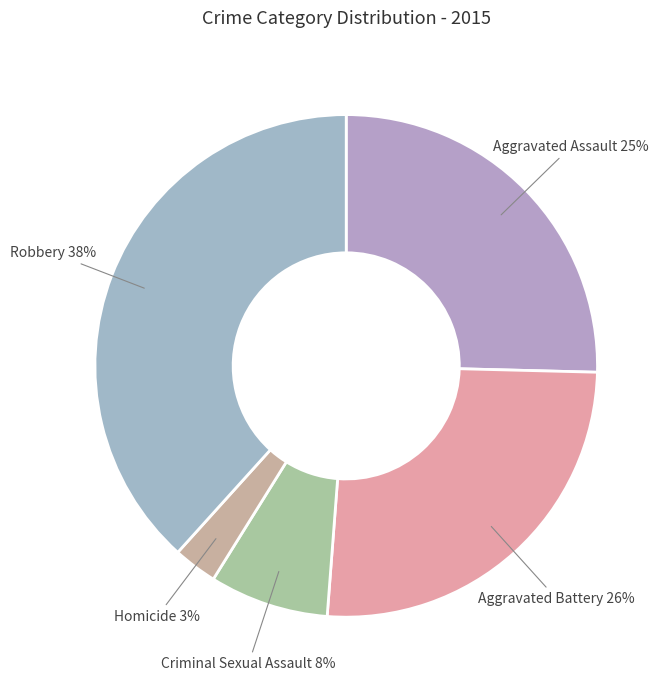

Which category has the smallest portion of the pie?

Homicide